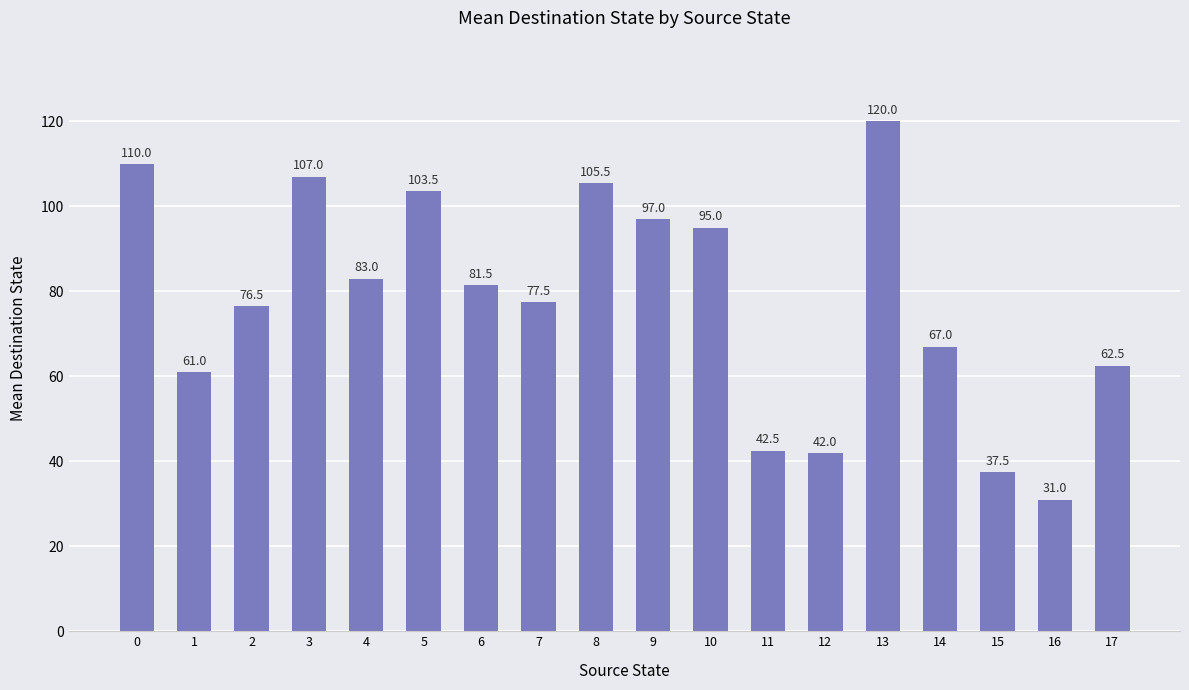

Which label corresponds to the largest value in the chart?

13